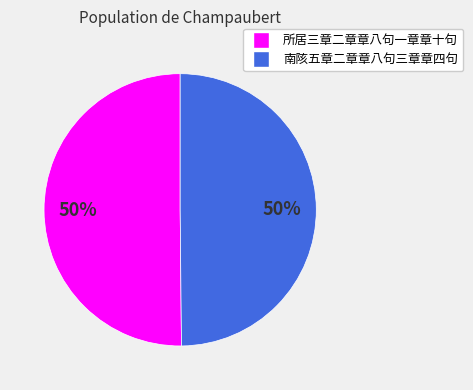

Approximately how many times larger is the value at 南陔五章二章章八句三章章四句 compared to 所居三章二章章八句一章章十句?

1.0